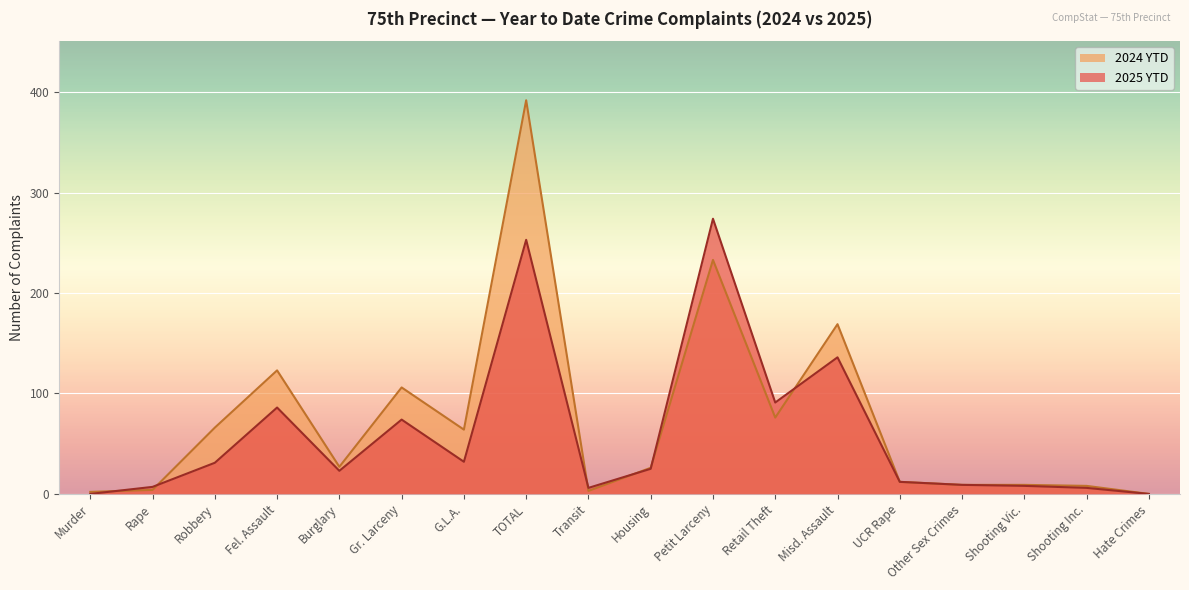

How many data points does each series have?

18